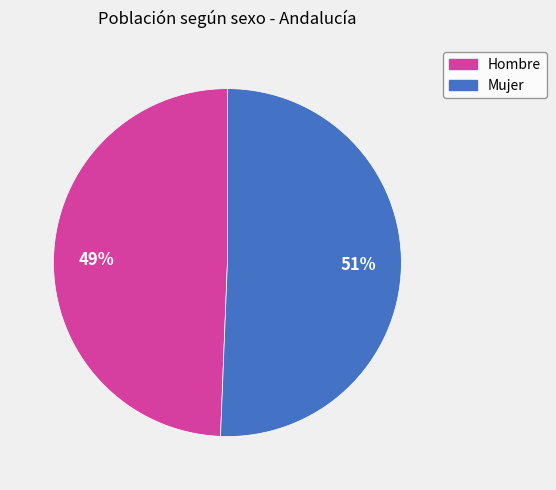

Is there a majority slice in this chart?

Yes